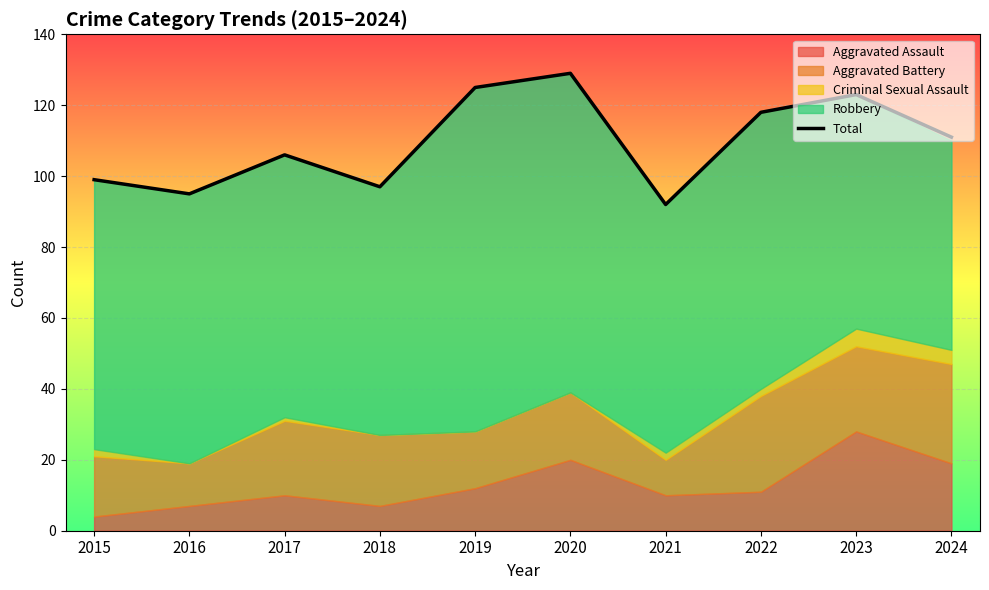

Between 2021 and 2017, which is larger?

2017